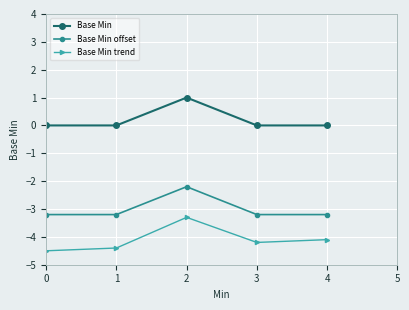

Which series has the widest spread of values?

Base Min trend